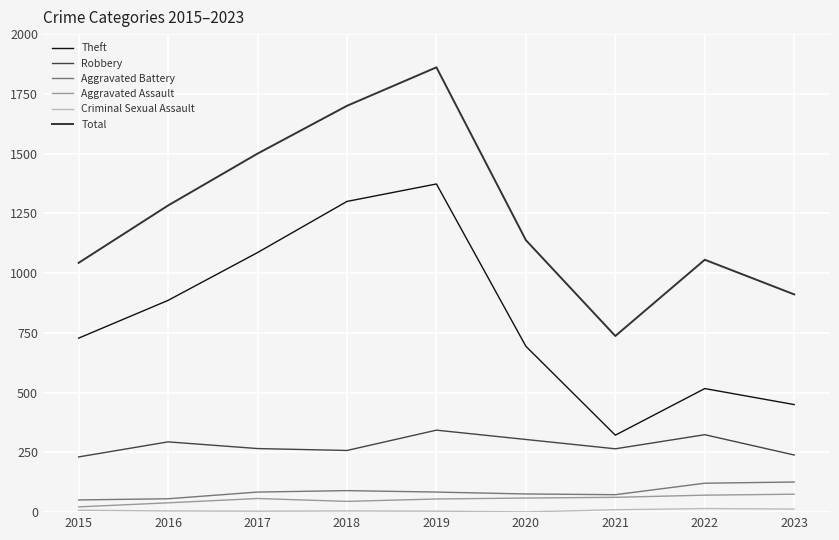

Where does the Criminal Sexual Assault series first go above 5?

2015